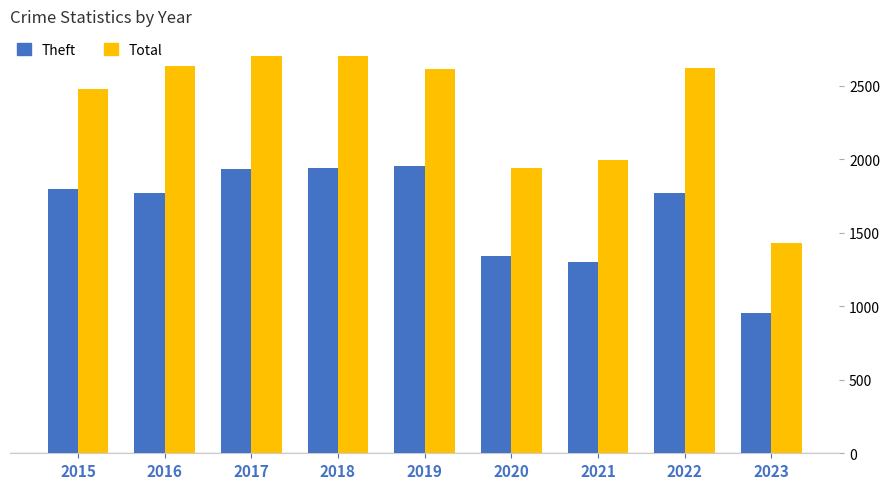

Which series has the widest spread of values?

Total